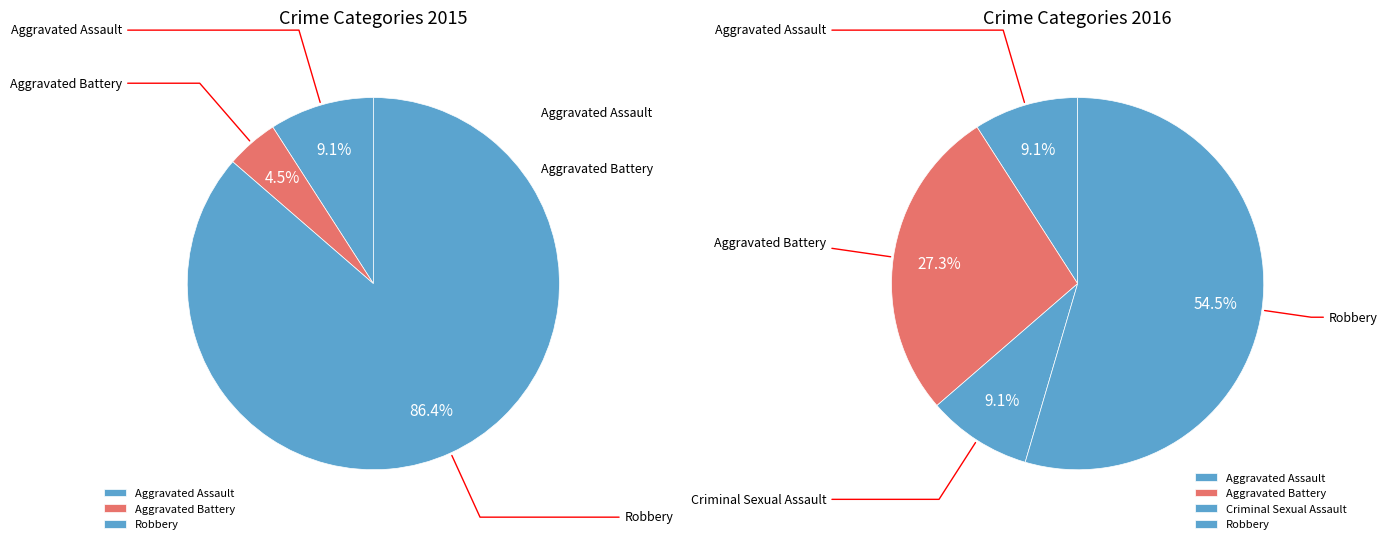

Rank the categories by value from highest to lowest.

Robbery, Aggravated Assault, Aggravated Battery, Criminal Sexual Assault